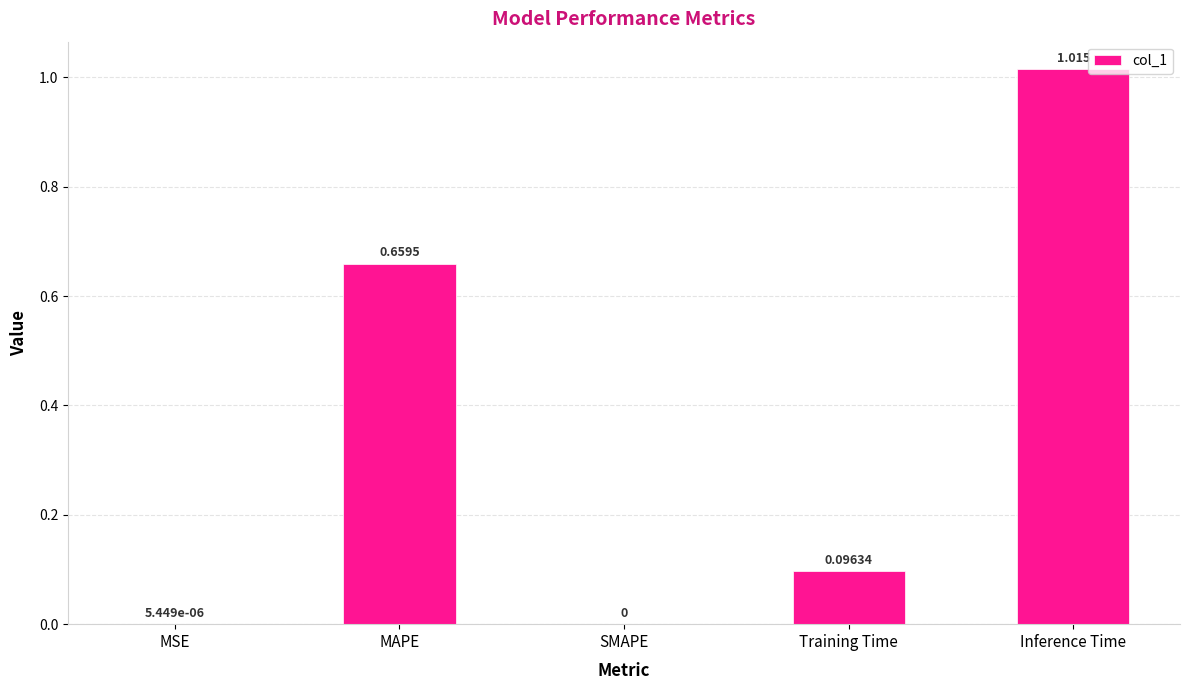

How many data points are above 0?

4